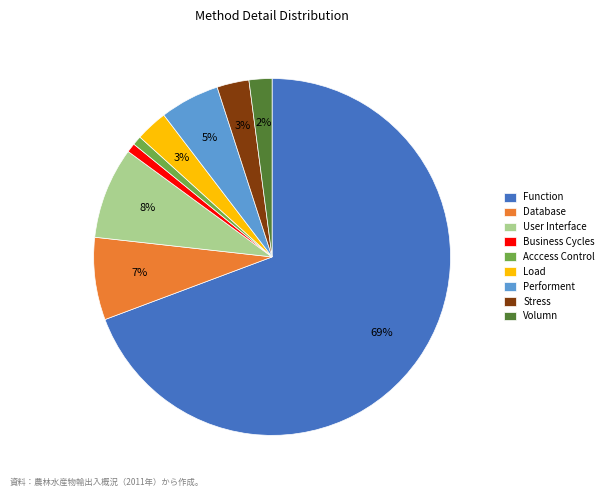

Between User Interface and Volumn, which is larger?

User Interface